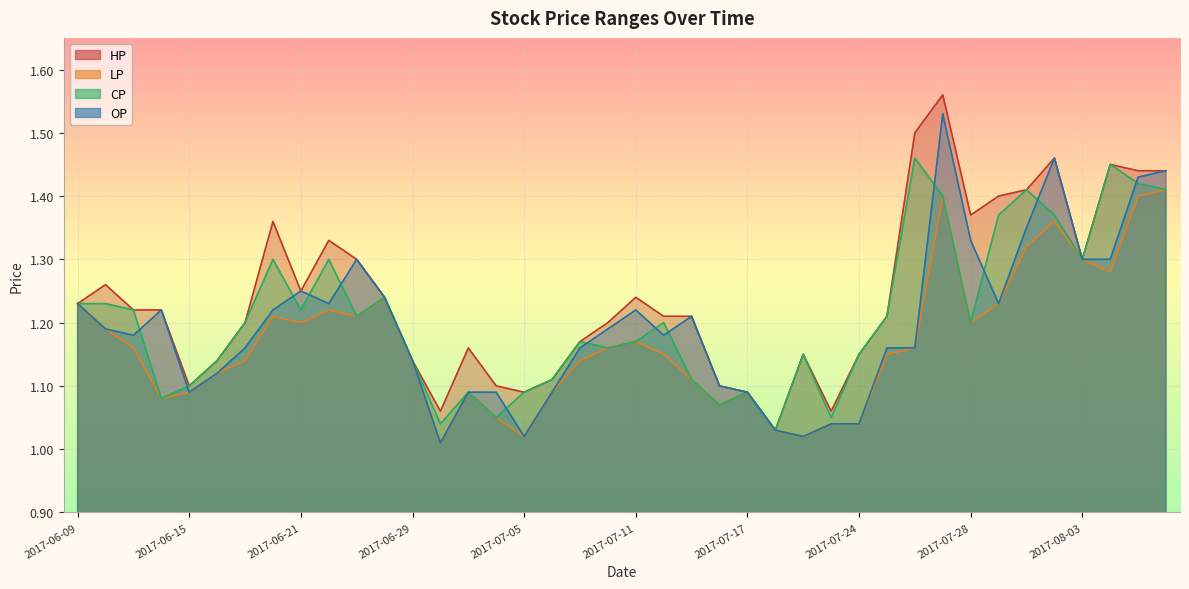

The value of CP at 2017-07-18 is 1.0. True or false?

True